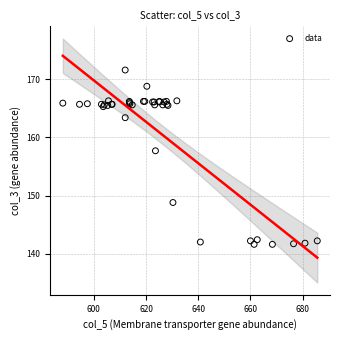

What Y value in the scatter plot is closest to 156?

157.7